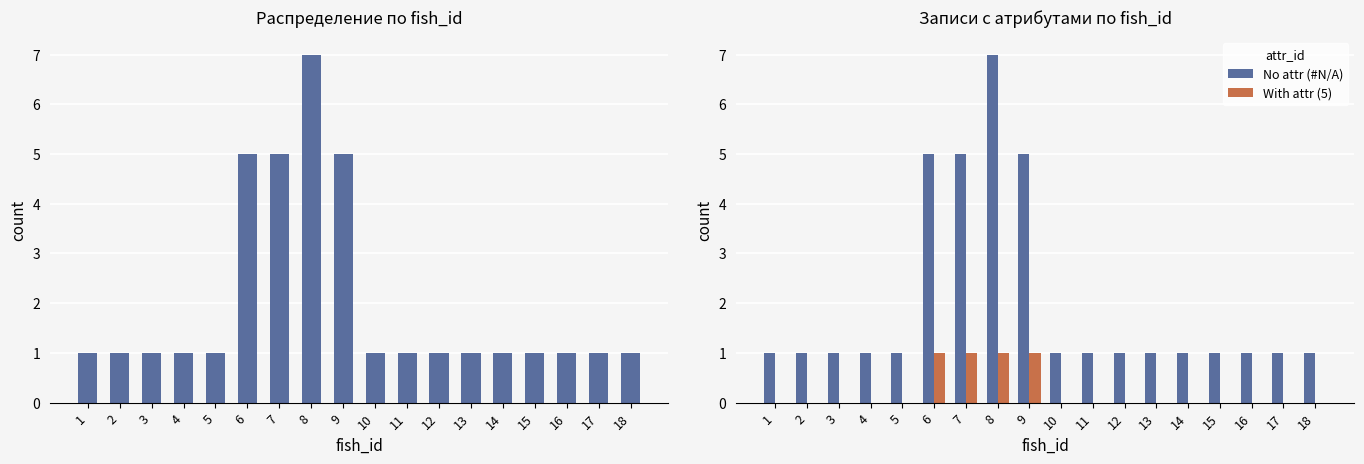

Which series has the largest total across all categories?

total